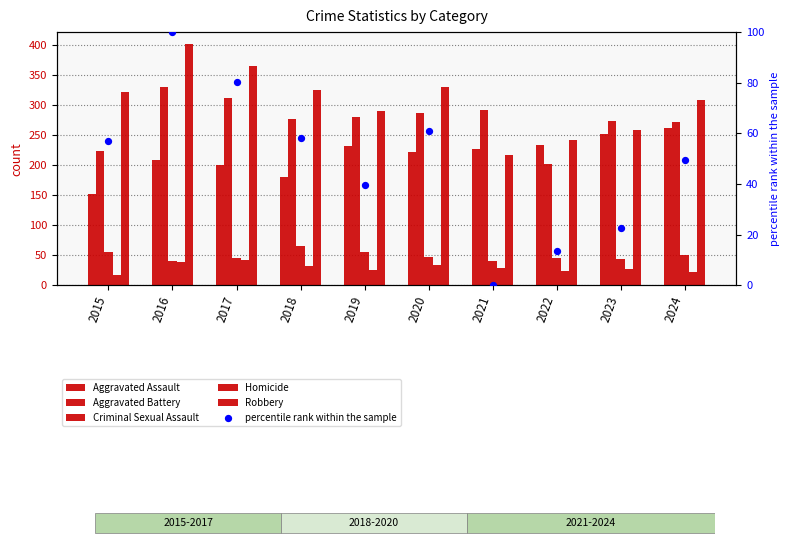

Which series contains the lowest Y value?

percentile rank within the sample